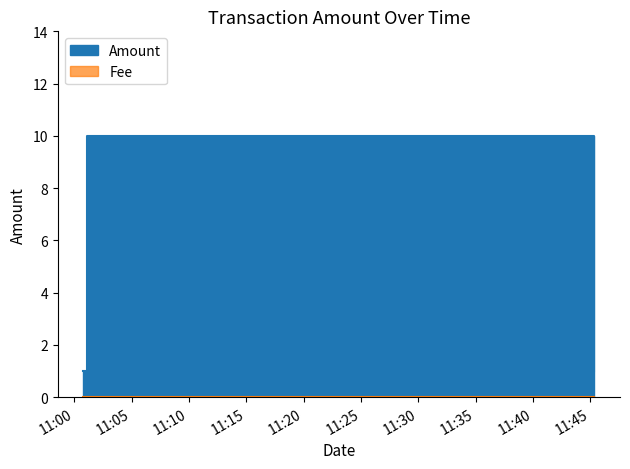

Rank the categories by value from lowest to highest.

2019-02-21 11:00:48, 2019-02-21 11:45:21, 2019-02-21 11:01:06